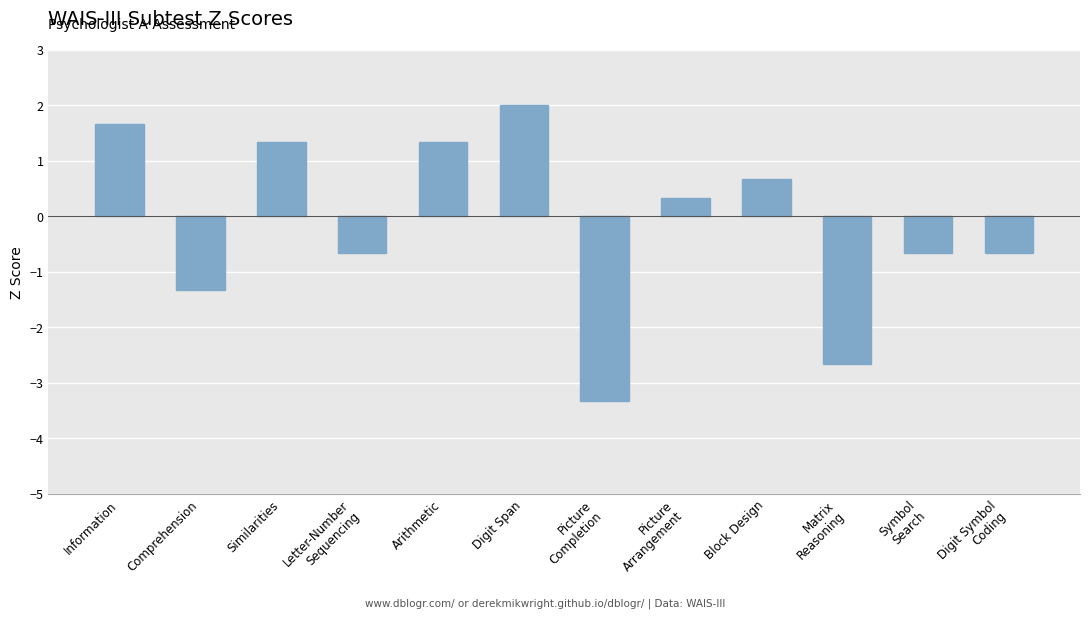

How many values are below zero?

6